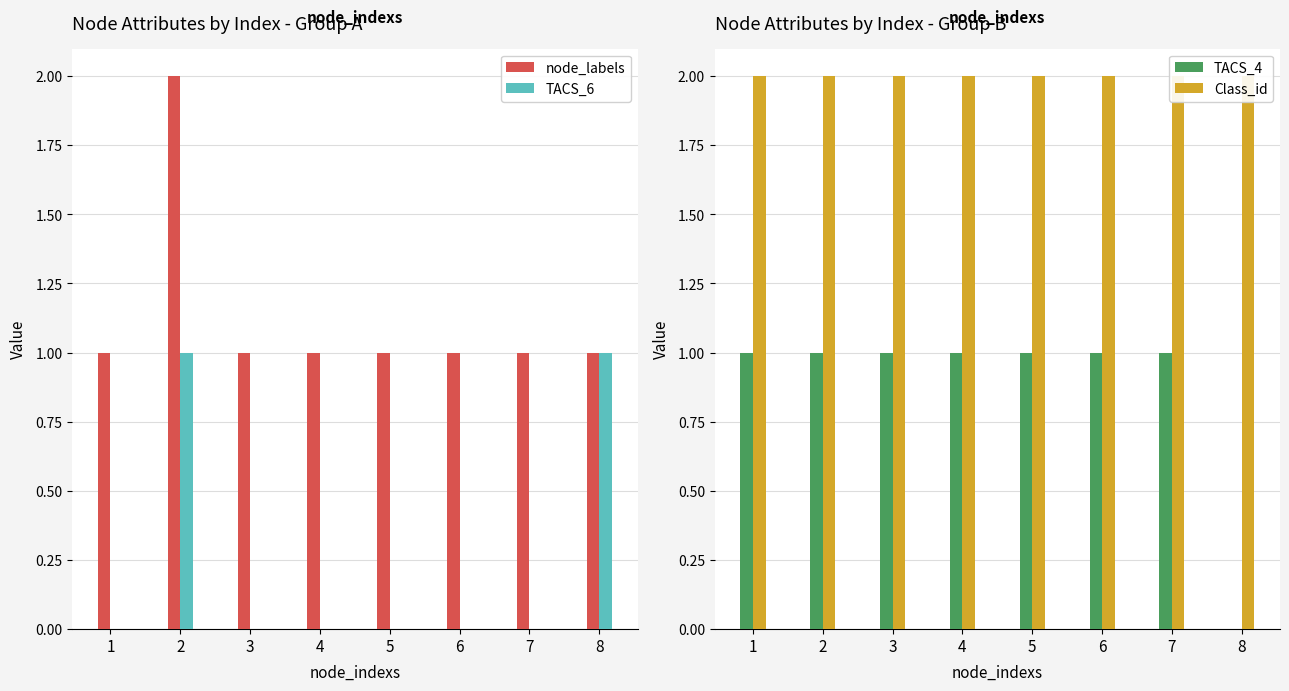

Where is node_labels nearest to the value 1?

1